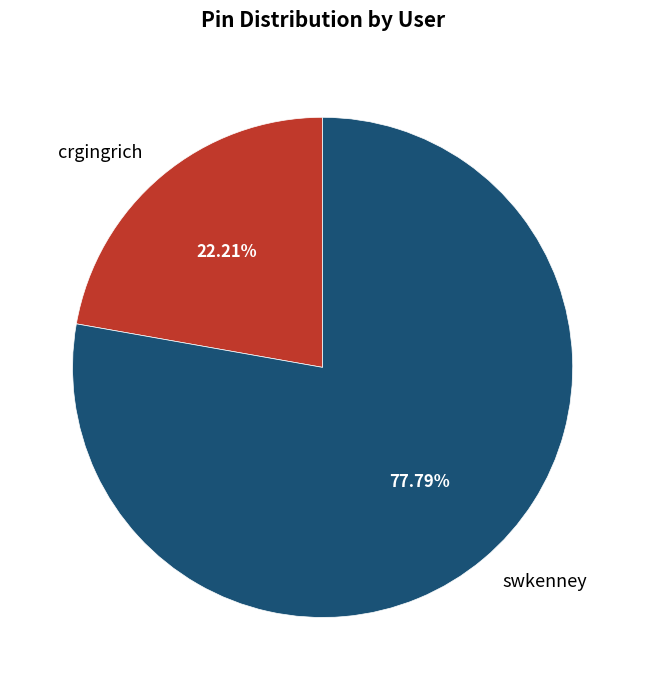

What percentage is the swkenney slice, to the nearest percent?

78%